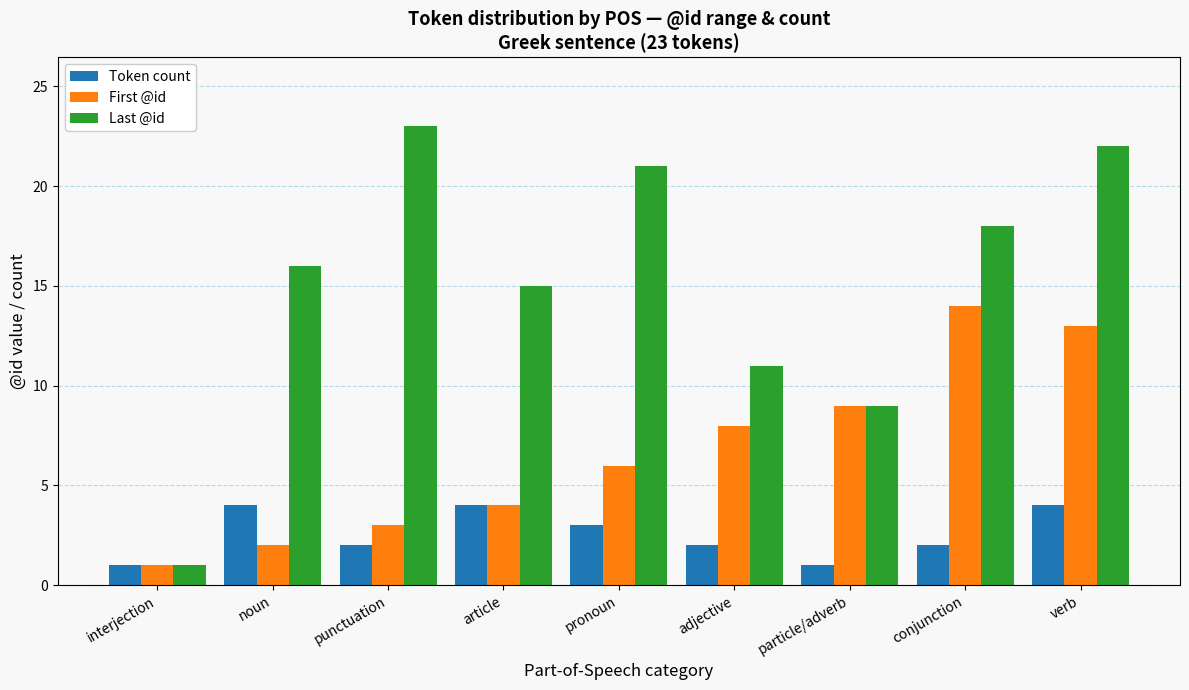

Read the Last @id value at particle/adverb.

9